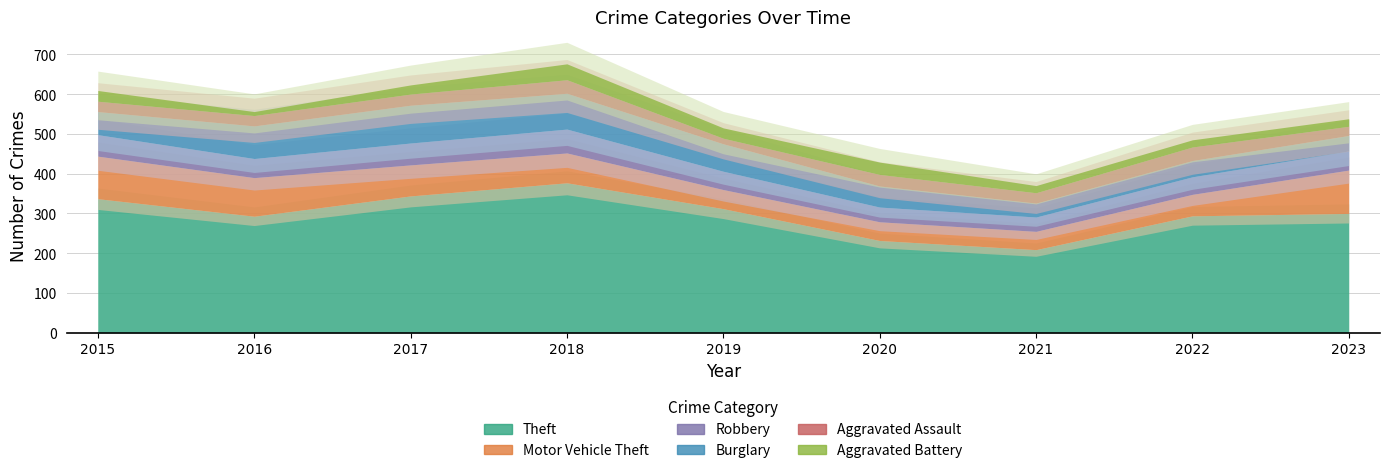

Between 2020 and 2022, which series saw the biggest shift?

Theft